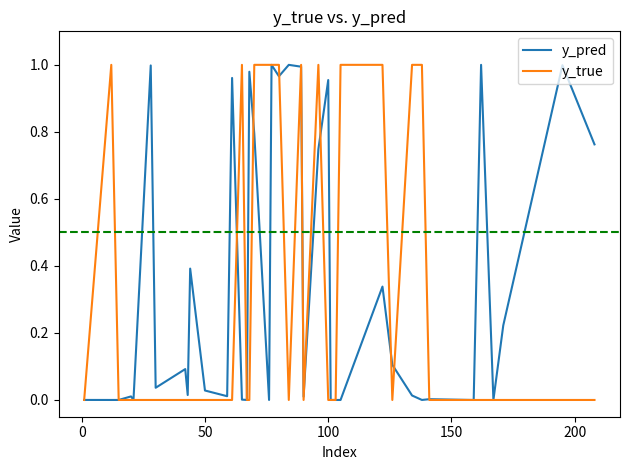

What is the maximum value shown in the chart?

1.0